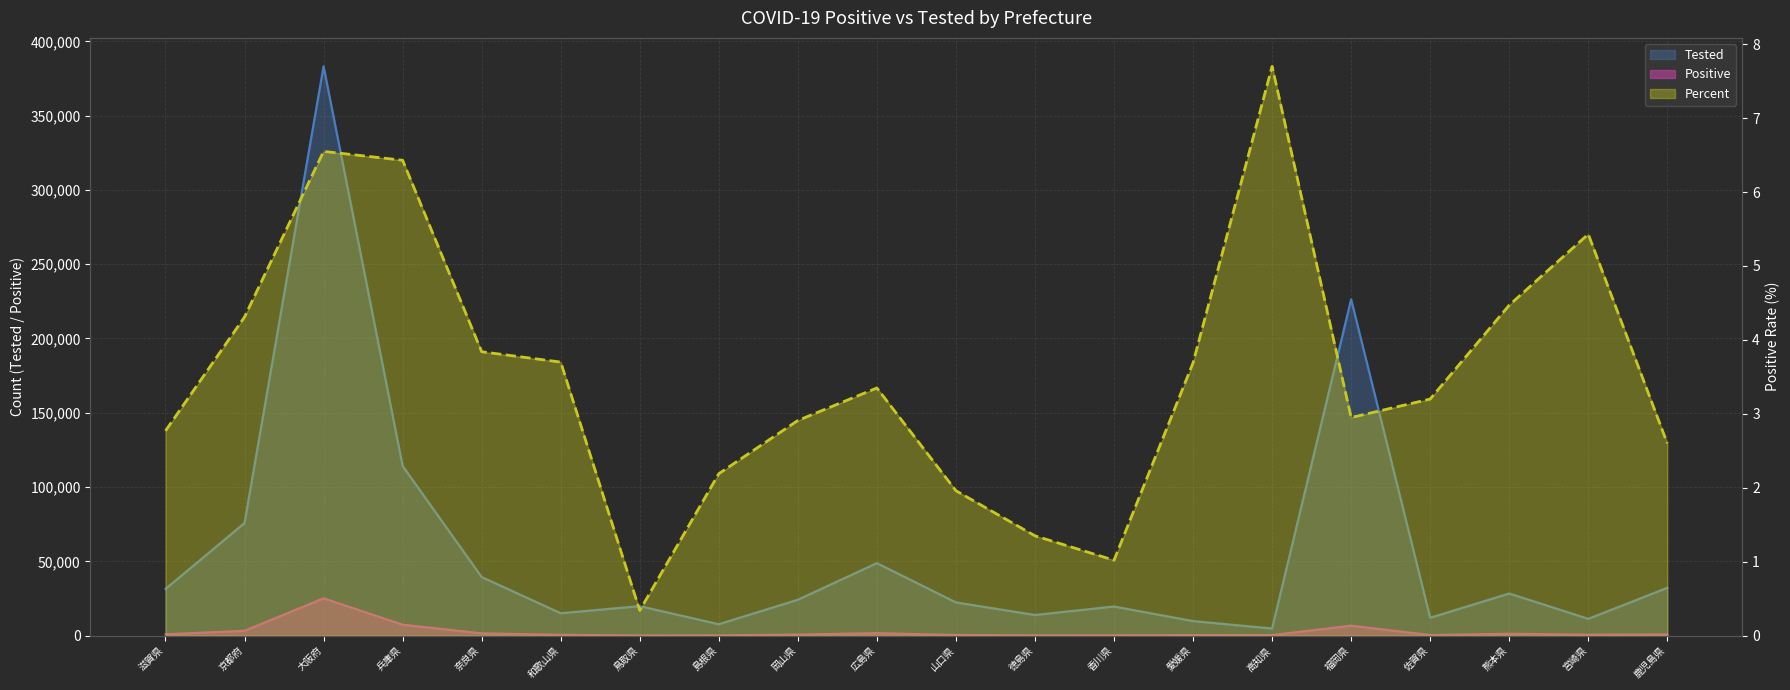

Reading left to right, extract all data points from this chart.

Tested: 滋賀県=31392	京都府=75779	大阪府=383174	兵庫県=114190	奈良県=39412	和歌山県=15059	鳥取県=19827	島根県=7659	岡山県=24136	広島県=48780	山口県=22347	徳島県=13881	香川県=19583	愛媛県=9762	高知県=4777	福岡県=226346	佐賀県=12001	熊本県=28344	宮崎県=11276	鹿児島県=32158
Positive: 滋賀県=869	京都府=3267	大阪府=25114	兵庫県=7339	奈良県=1512	和歌山県=557	鳥取県=67	島根県=168	岡山県=702	広島県=1634	山口県=437	徳島県=187	香川県=199	愛媛県=360	高知県=368	福岡県=6680	佐賀県=384	熊本県=1267	宮崎県=612	鹿児島県=837